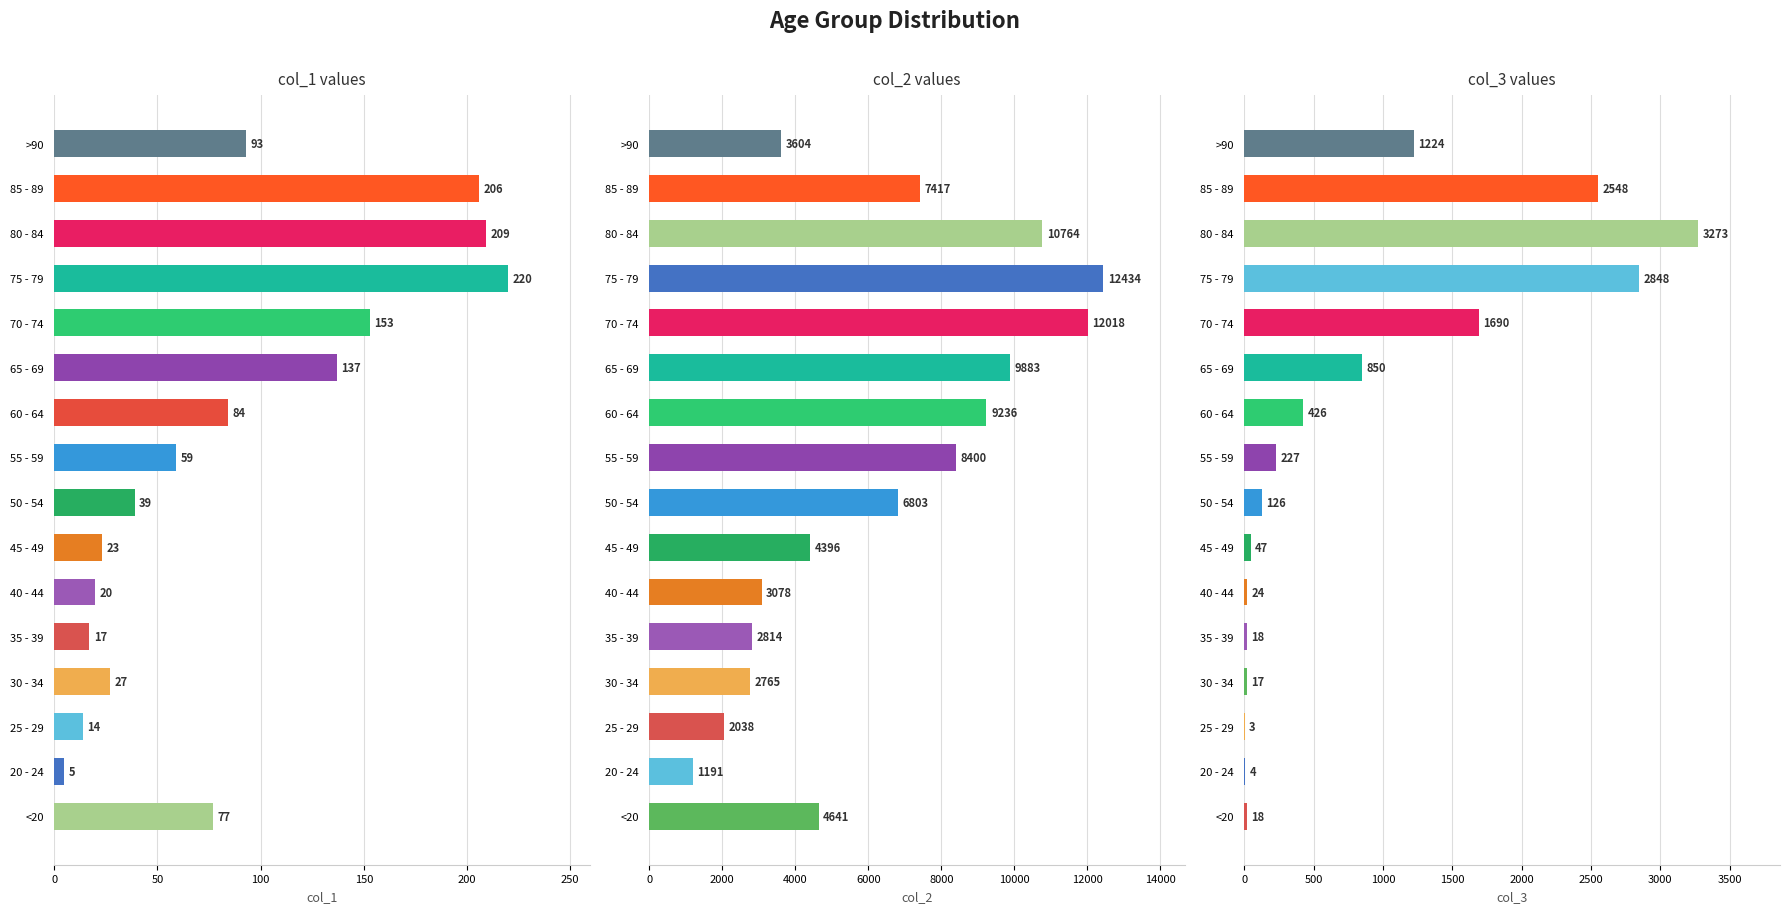

Reading right to left, extract all data points from this chart.

col_1: 93	206	209	220	153	137	84	59	39	23	20	17	27	14	5	77
col_2: 3604	7417	10764	12434	12018	9883	9236	8400	6803	4396	3078	2814	2765	2038	1191	4641
col_3: 1224	2548	3273	2848	1690	850	426	227	126	47	24	18	17	3	4	18